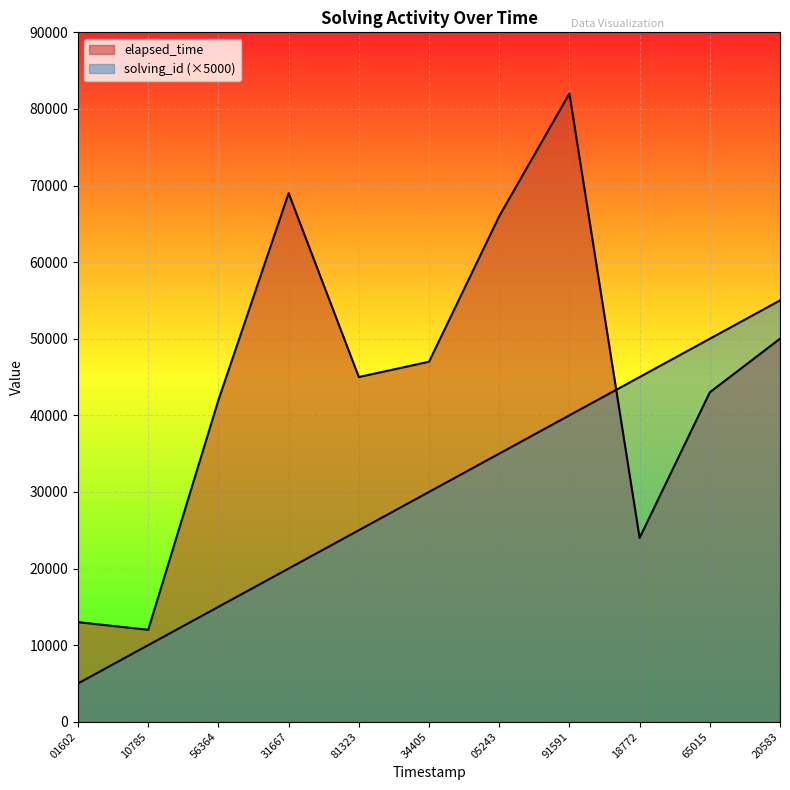

How many intersections are there between elapsed_time and solving_id?

1